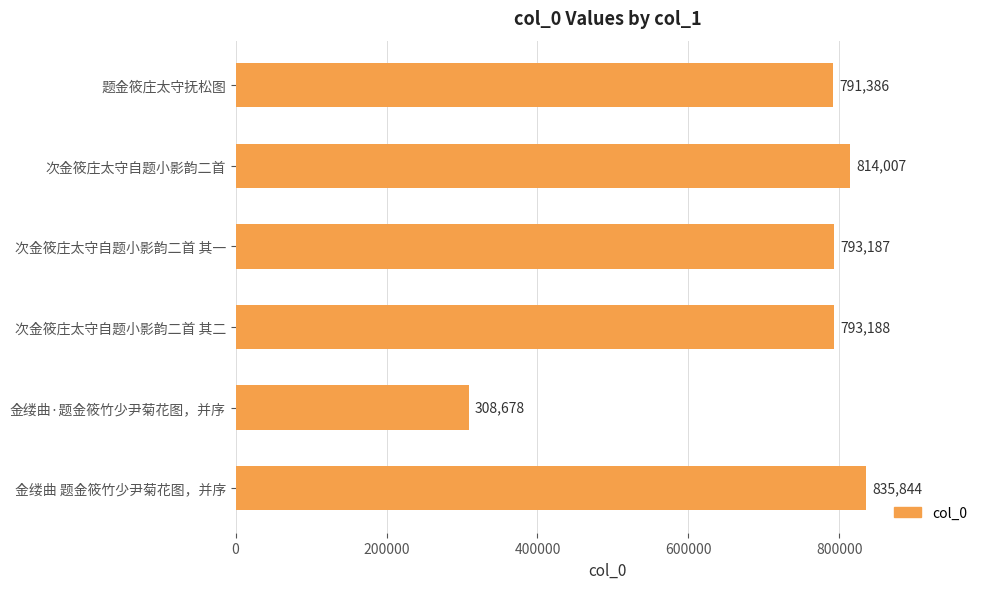

What is the average value?

722715